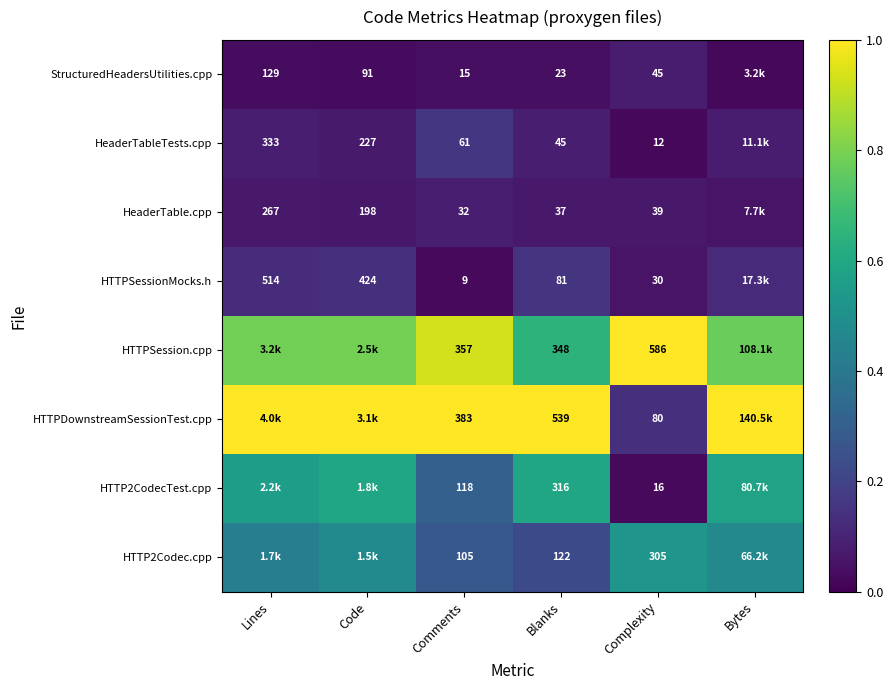

How many HTTP2Codec.cpp values are between 0 and 1?

6